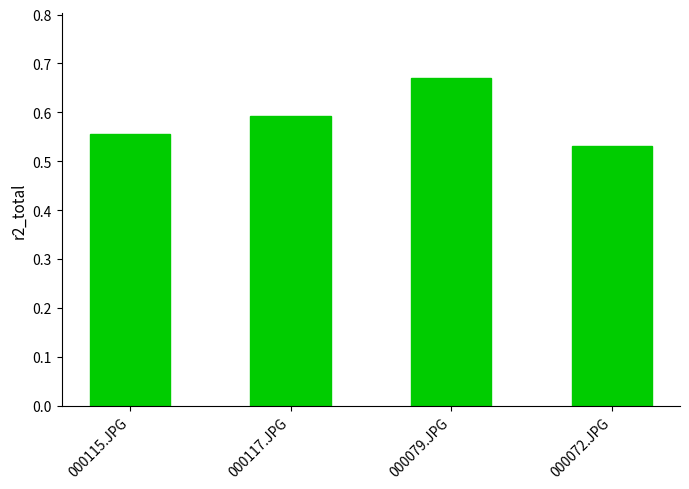

The value at 000115.JPG is 0.7. True or false?

False